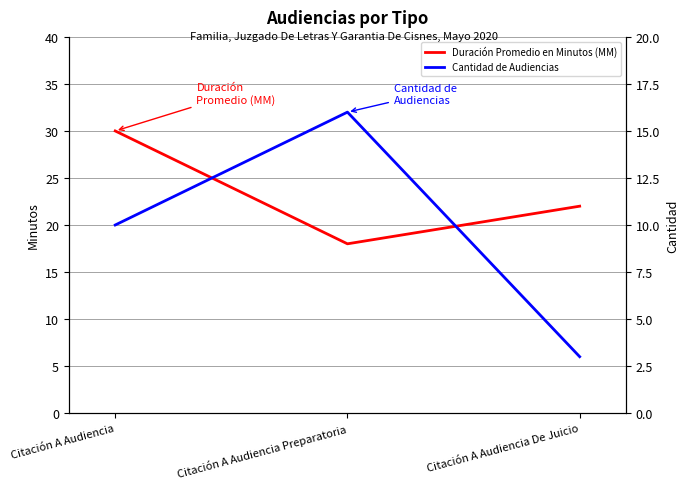

At which category is the sum across all series the highest?

Citación A Audiencia